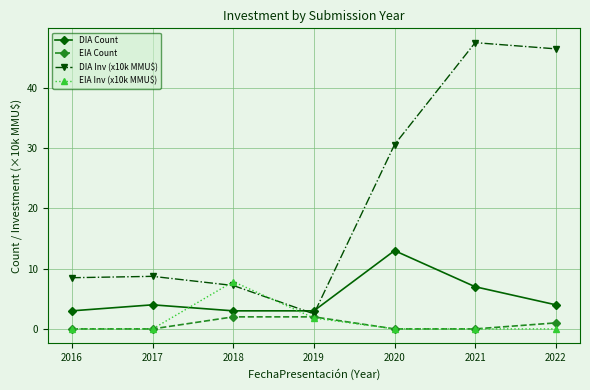

Between which two adjacent categories do DIA Count and EIA Inv (x10k MMU$) first intersect?

2017 and 2018